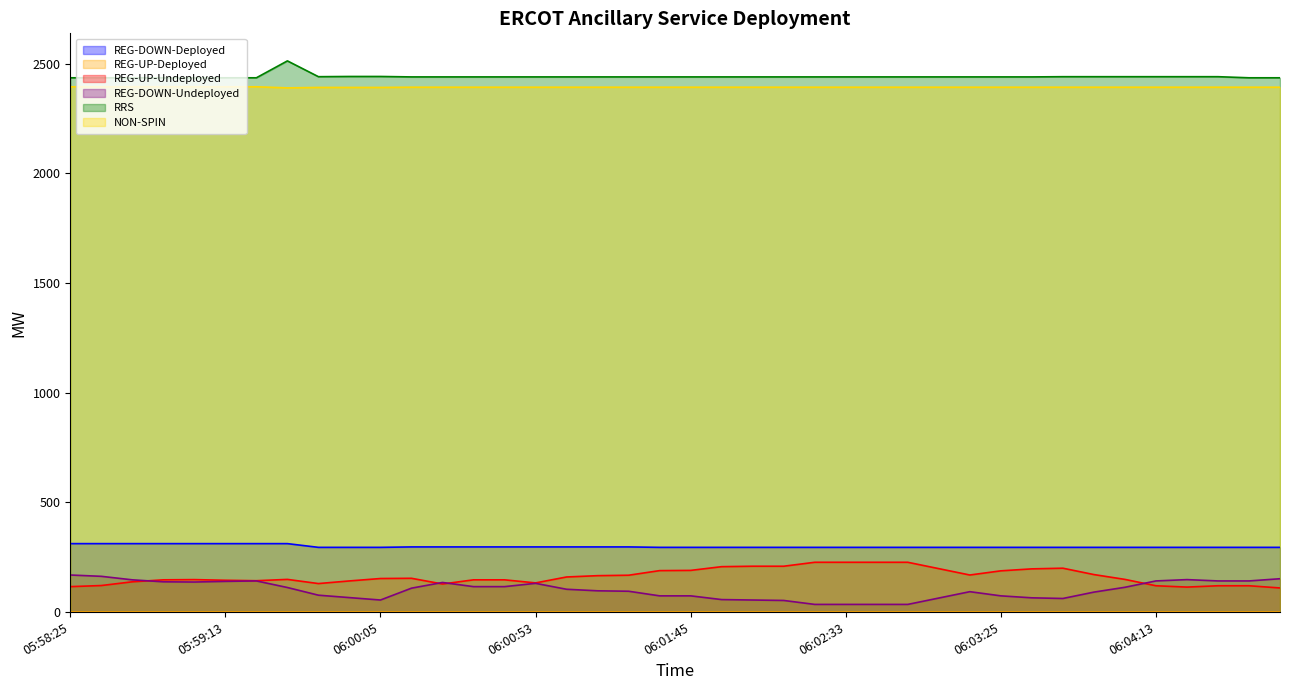

Count the number of categories in the chart.

40